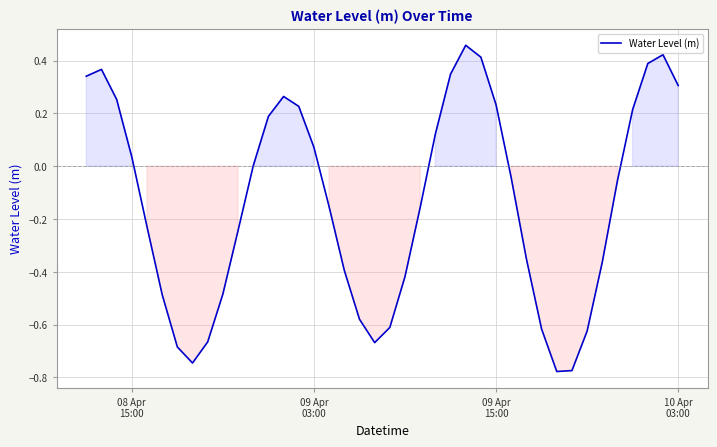

Does the chart display data point markers on the line(s)?

No